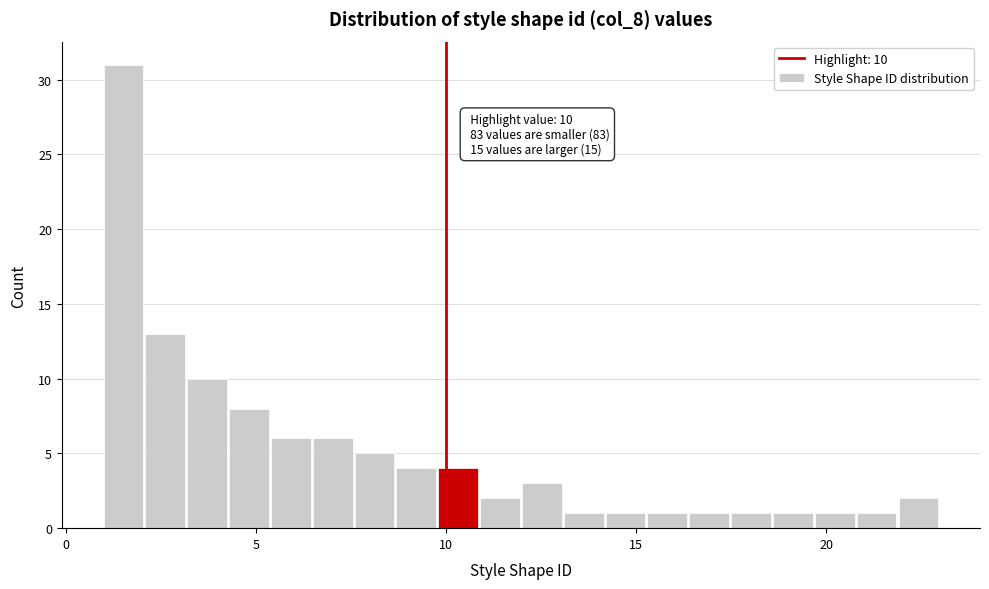

Around what value on the x-axis is the tallest bar? Give the approximate position of its centre, as read against the axis.

1.5